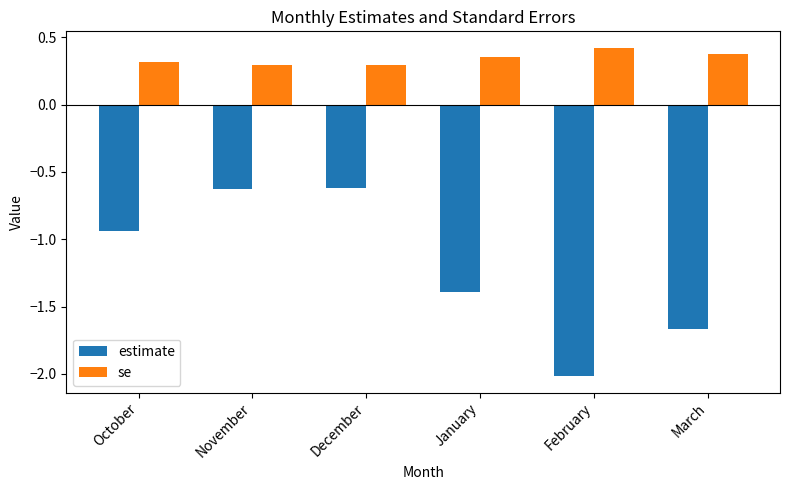

Rank the series by their maximum value, from highest to lowest.

se, estimate